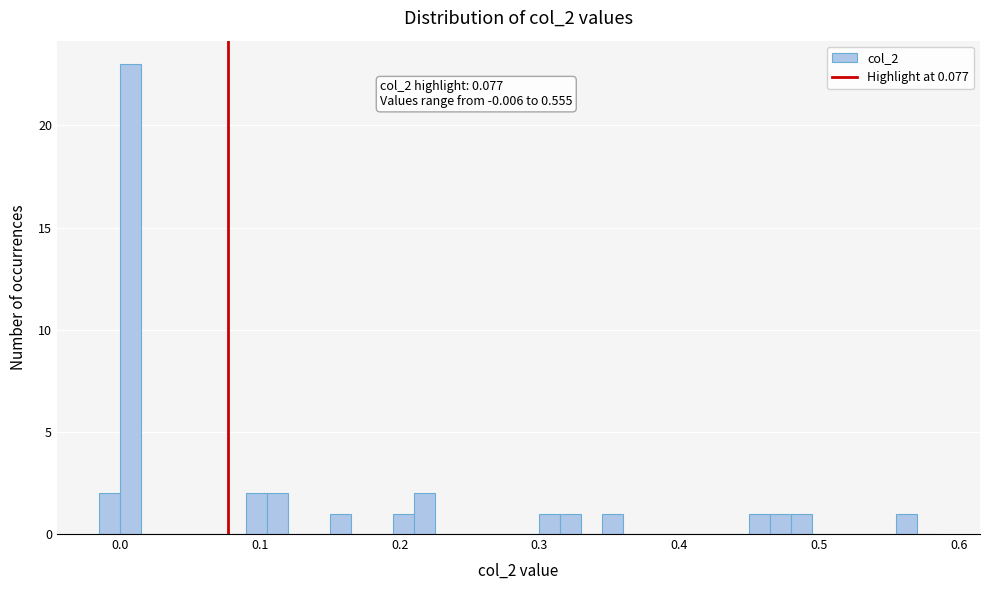

Around what value on the x-axis is the tallest bar? Give the approximate position of its centre, as read against the axis.

0.01